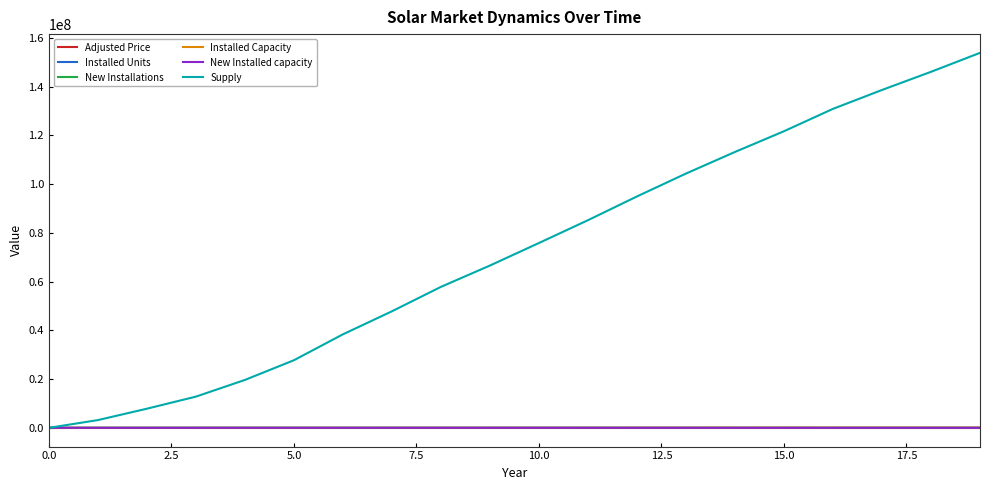

Which series has the largest range (max minus min)?

Supply